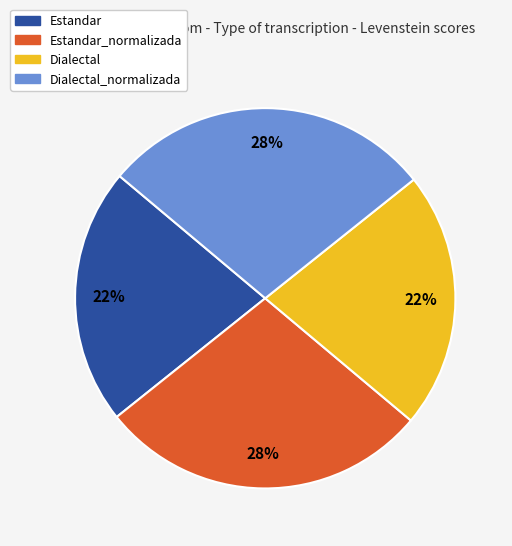

Does any single category account for the majority?

No